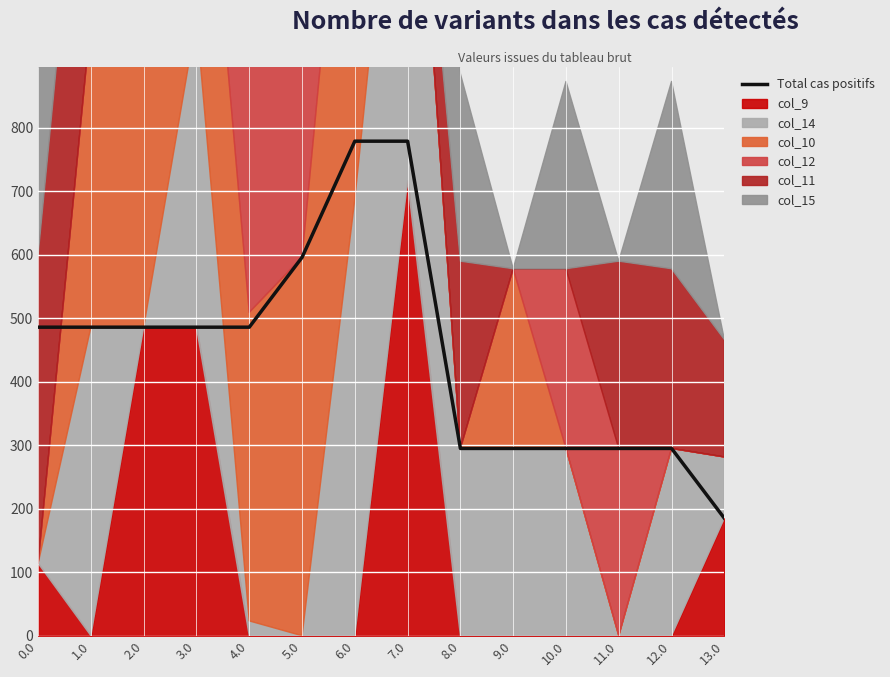

Which label corresponds to the largest value in the chart?

6.0